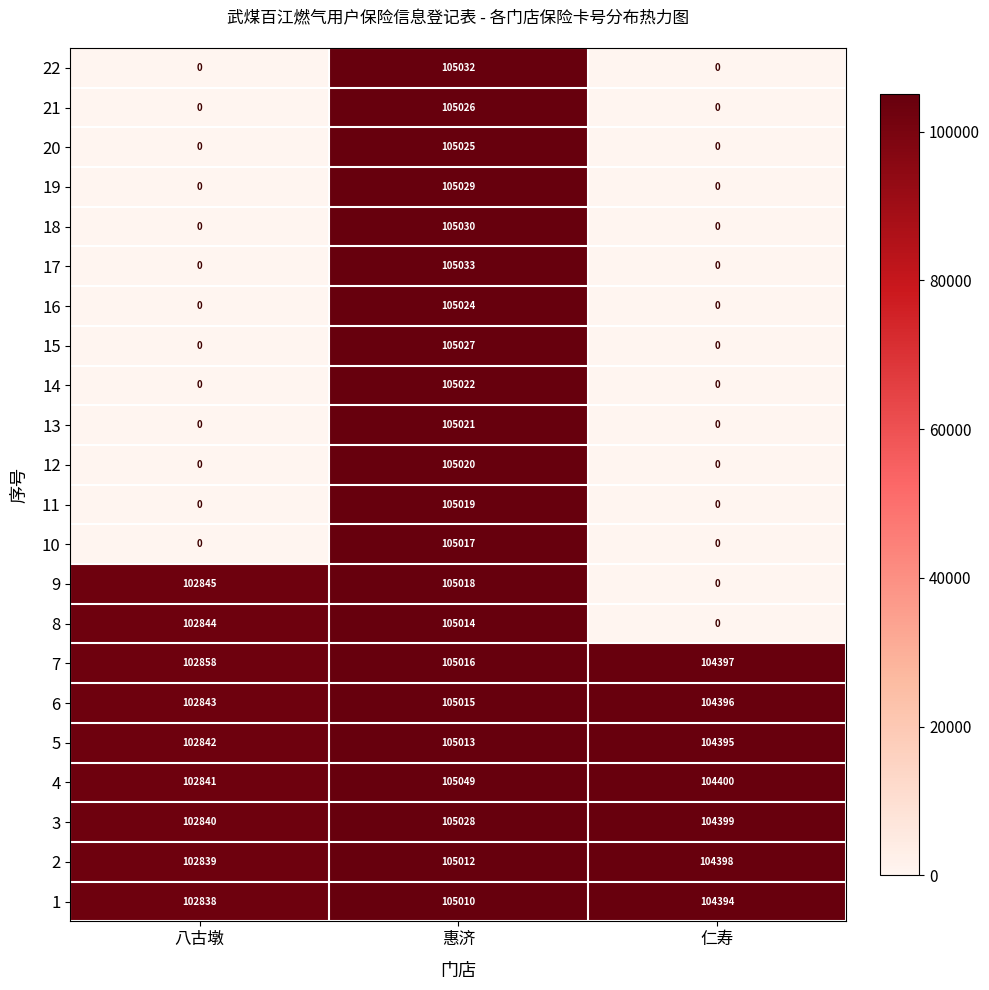

Which series has the largest total across all categories?

4